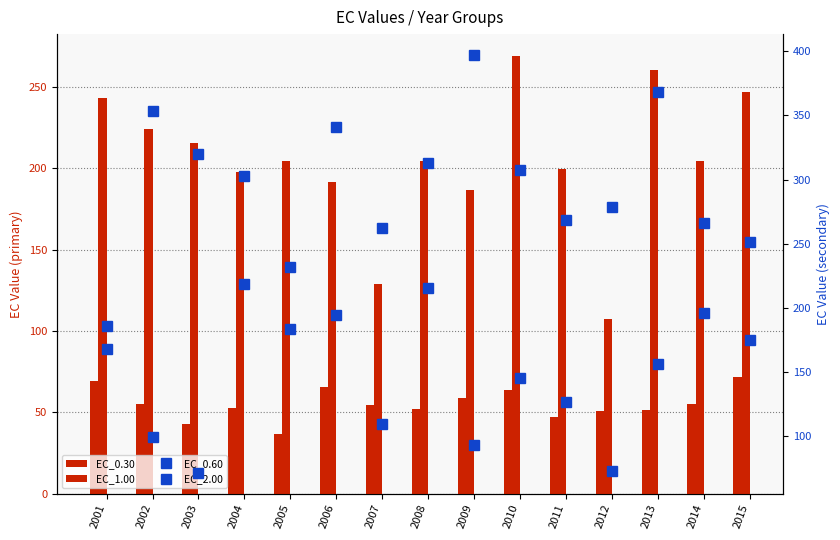

Is the value of EC_0.30 at 2009 greater than the value of EC_1.00 at 2009?

No